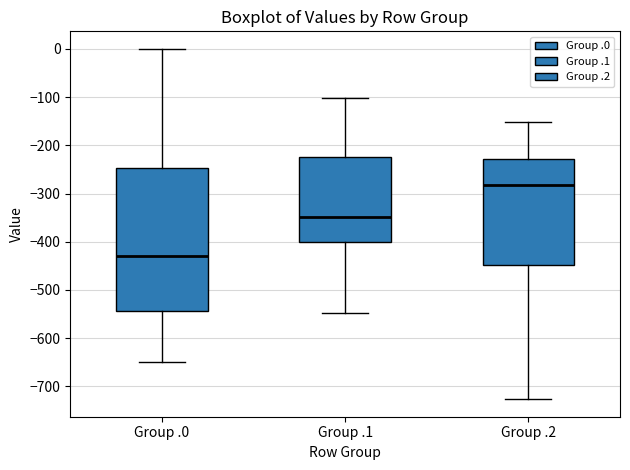

Where is the lower edge of the box for Group .2 on the y-axis? The values are not printed on the chart, so give them approximately, as read against the axis.

-450